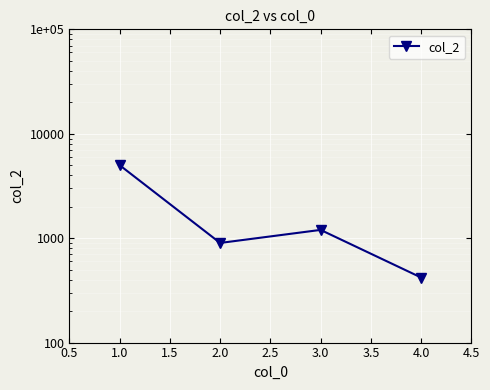

What is the difference between the second highest and minimum values?

780